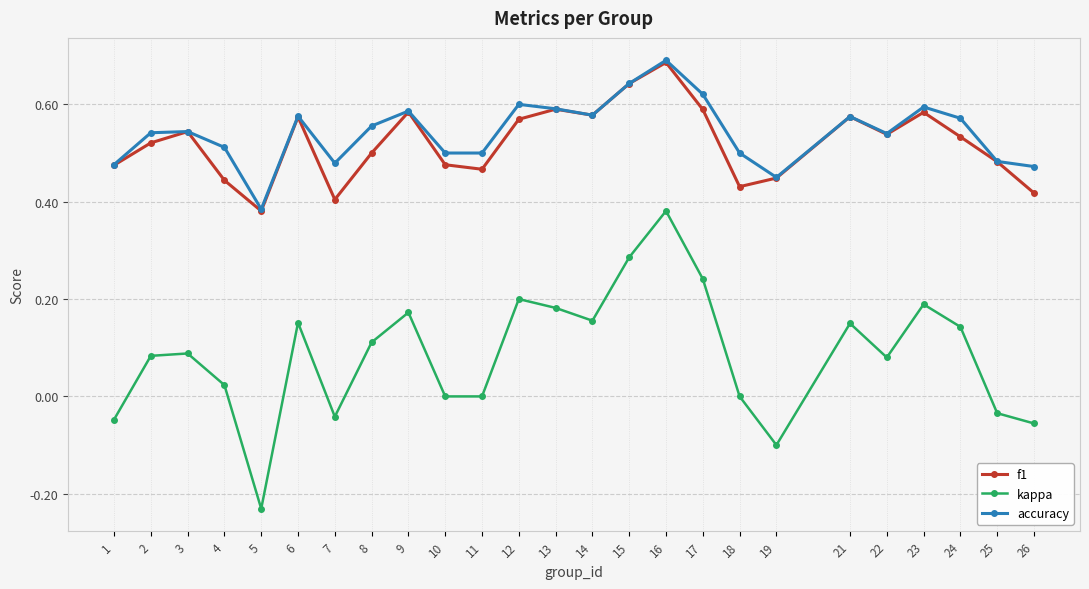

True or false: kappa and f1 cross at least once.

False